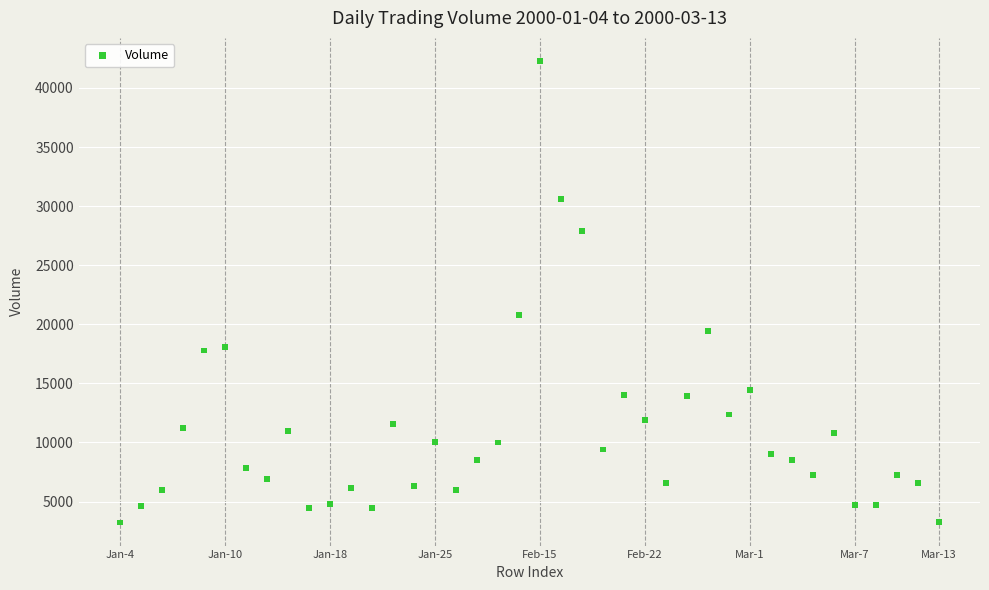

What is the range of Y values (max minus min)?

39055.3